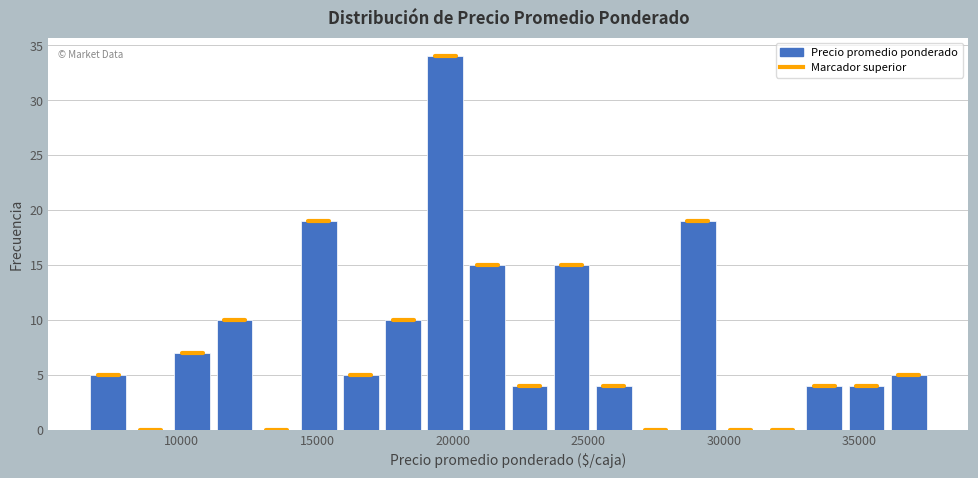

Read against the x-axis, roughly where is the centre of the tallest bar?

19500